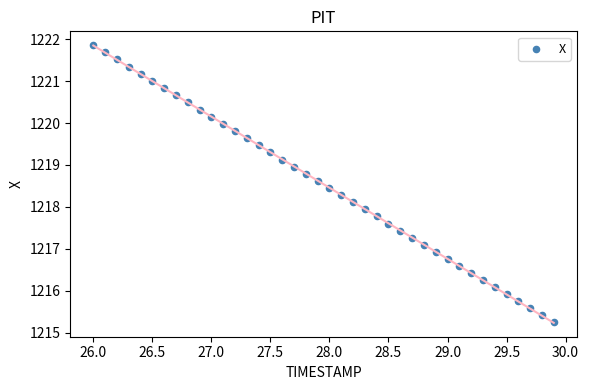

What is the range of X values (max minus min)?

3.9